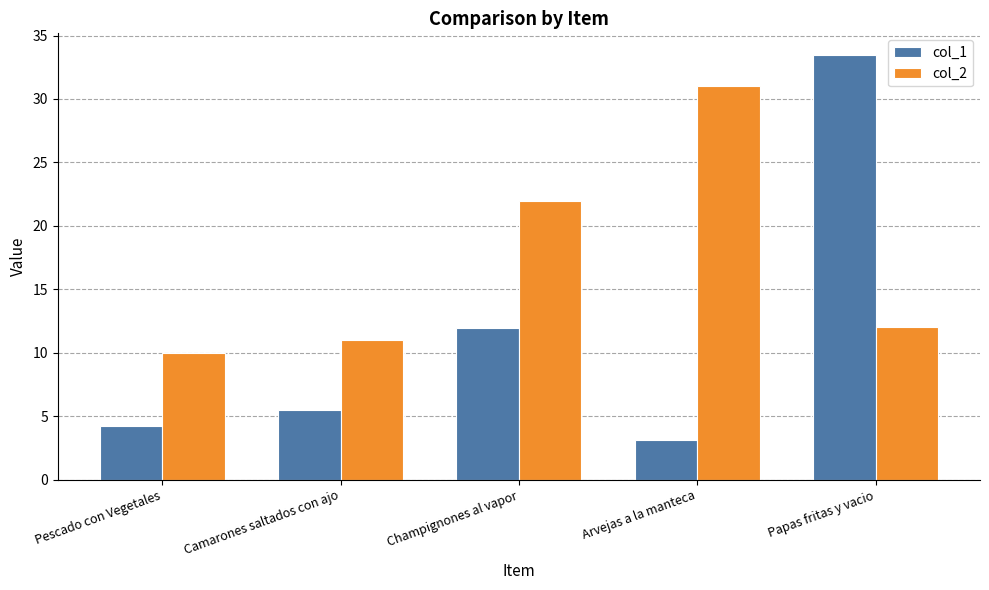

Where does the col_1 series first go above 5?

Camarones saltados con ajo